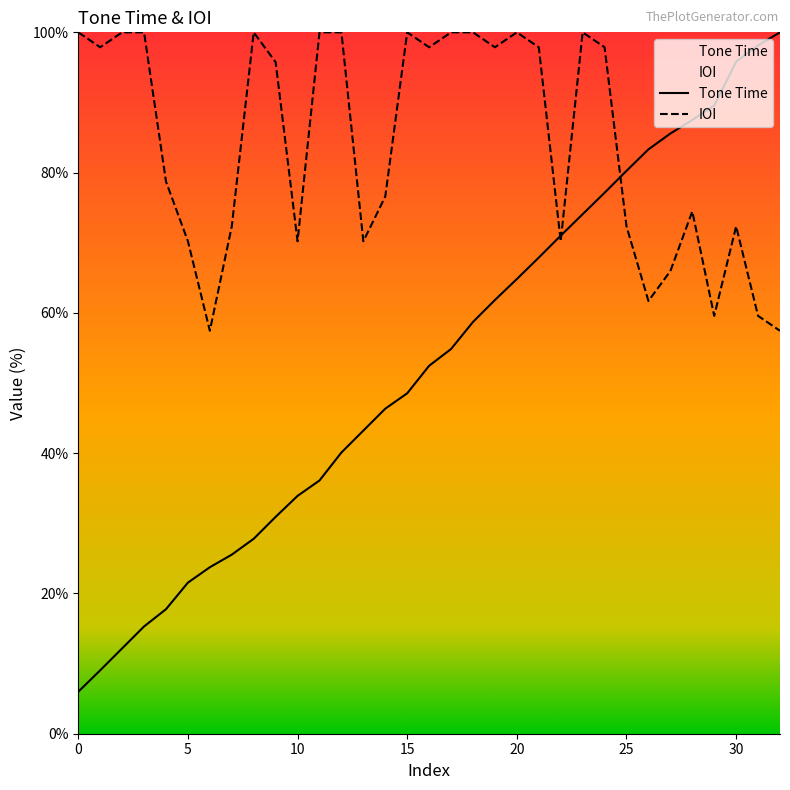

At which label is Tone Time closest to 52?

16